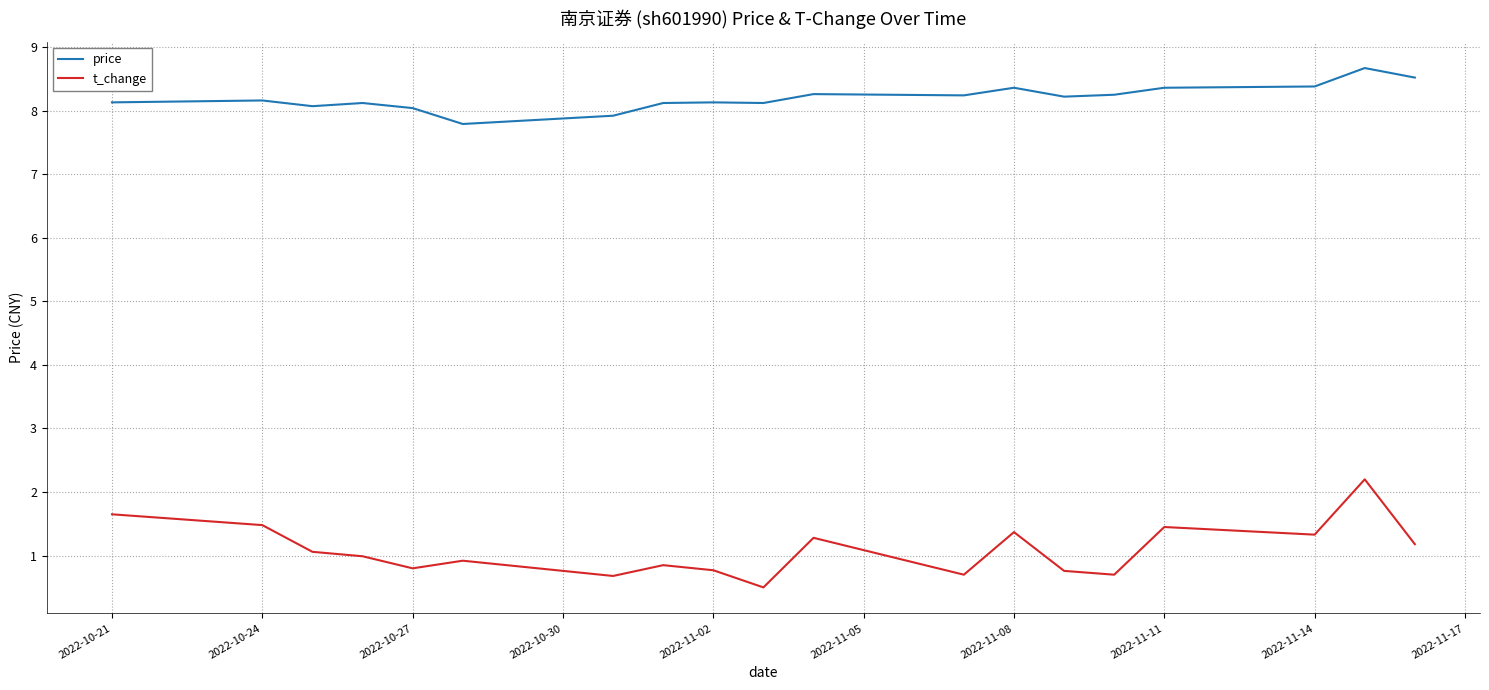

Which series has the largest total across all categories?

price